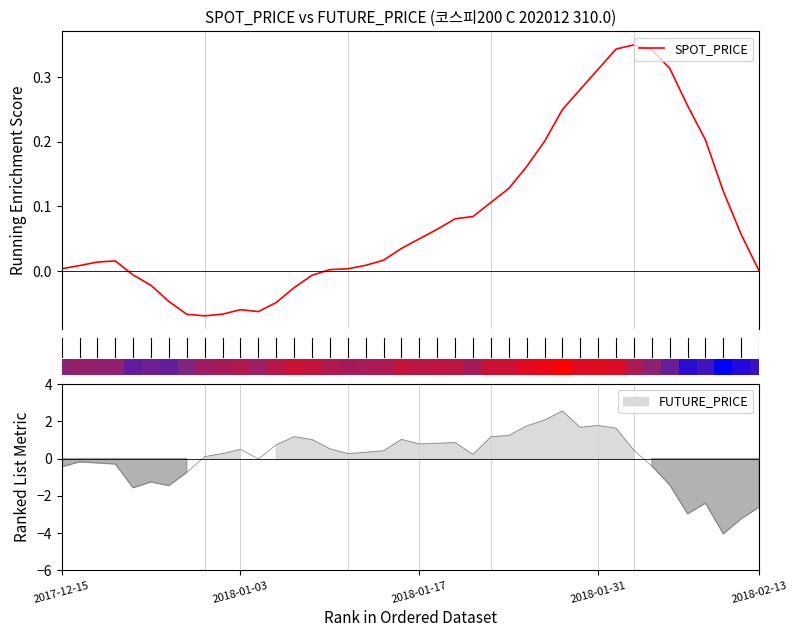

What is the maximum value shown in the chart?

2.5